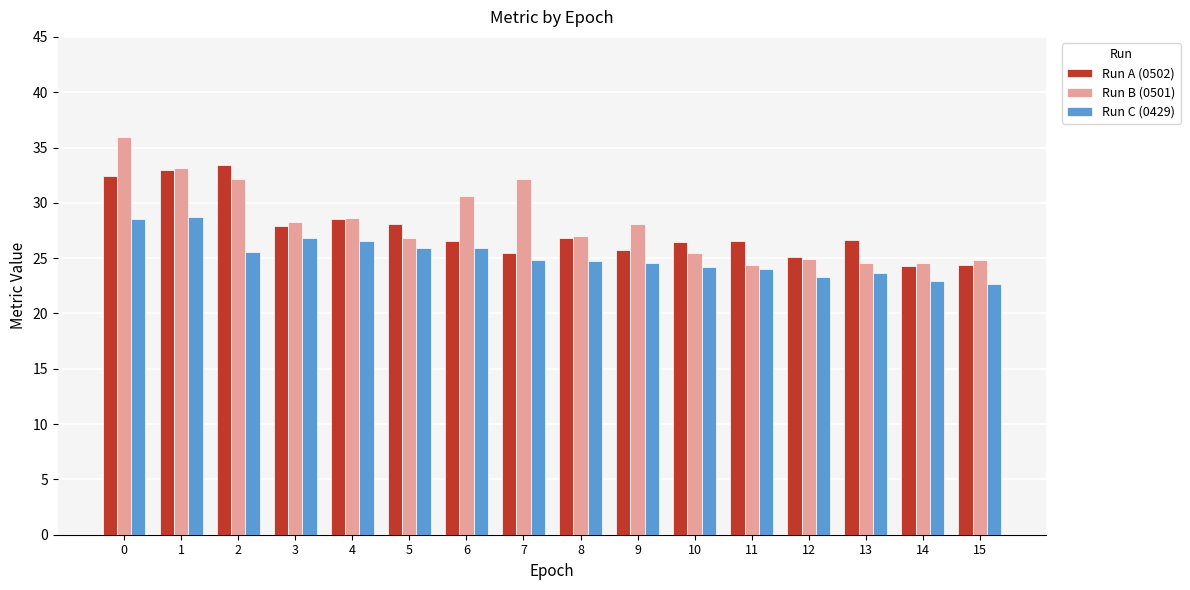

Rank the series by their maximum value, from highest to lowest.

Run B (0501), Run A (0502), Run C (0429)